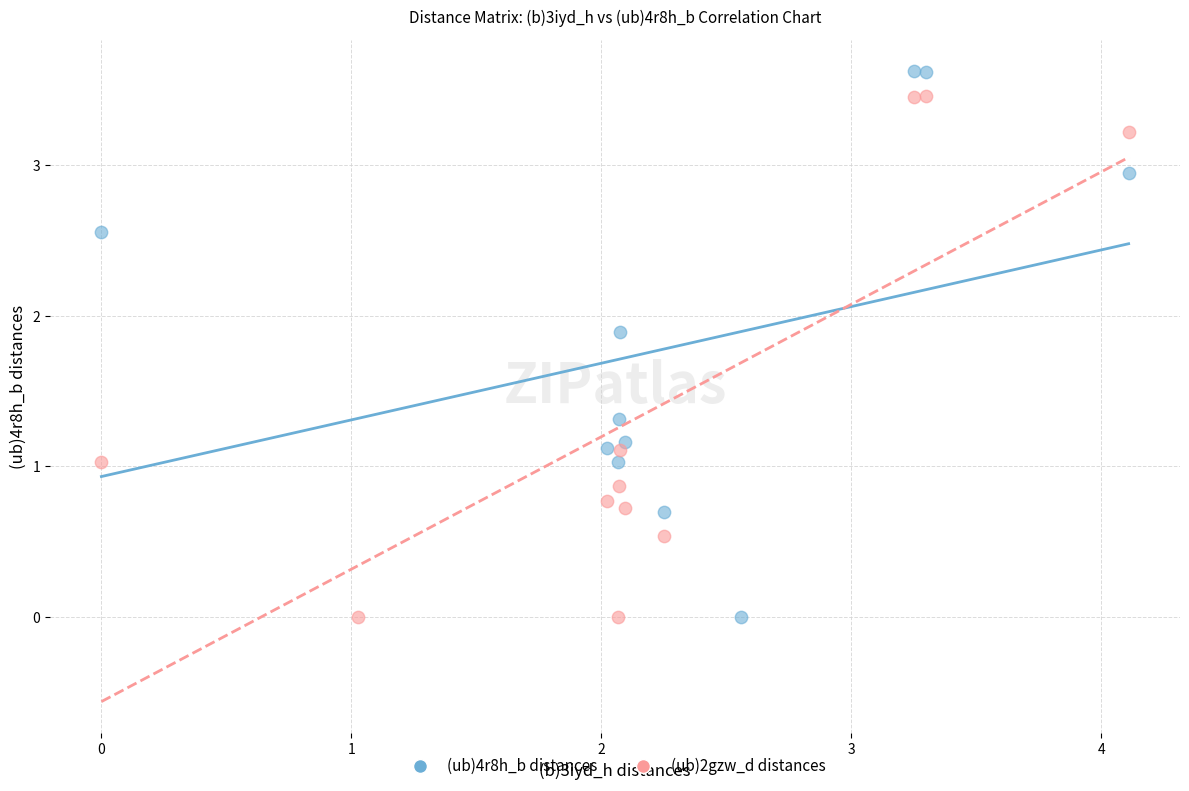

Which series has the widest spread of Y values?

(ub)4r8h_b distances